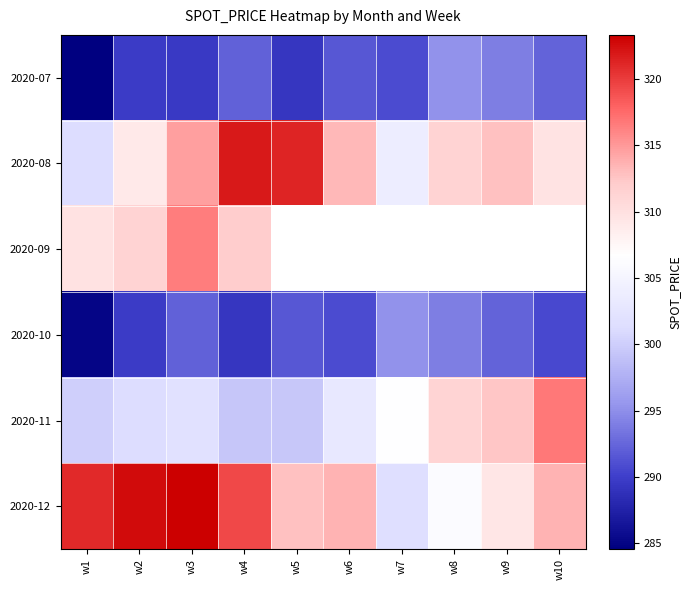

Which label corresponds to the largest value in the chart?

w3